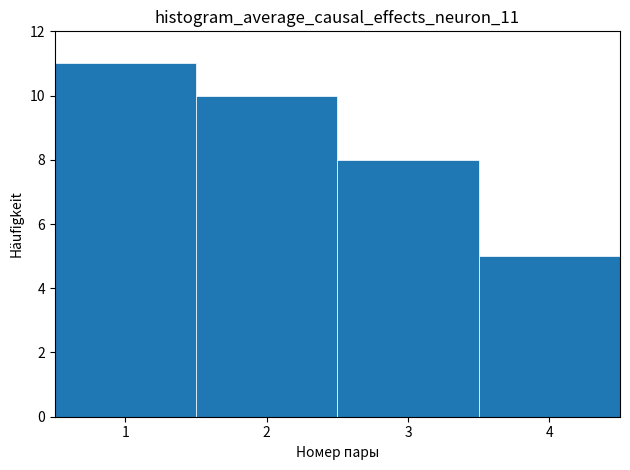

Reading left to right, list every bar in this chart as the range it spans on the x-axis followed by its height. The values are not printed on the chart, so give them approximately, as read against the axis.

0.5 to 1.5: 11
1.5 to 2.5: 10
2.5 to 3.5: 8
3.5 to 4.5: 5